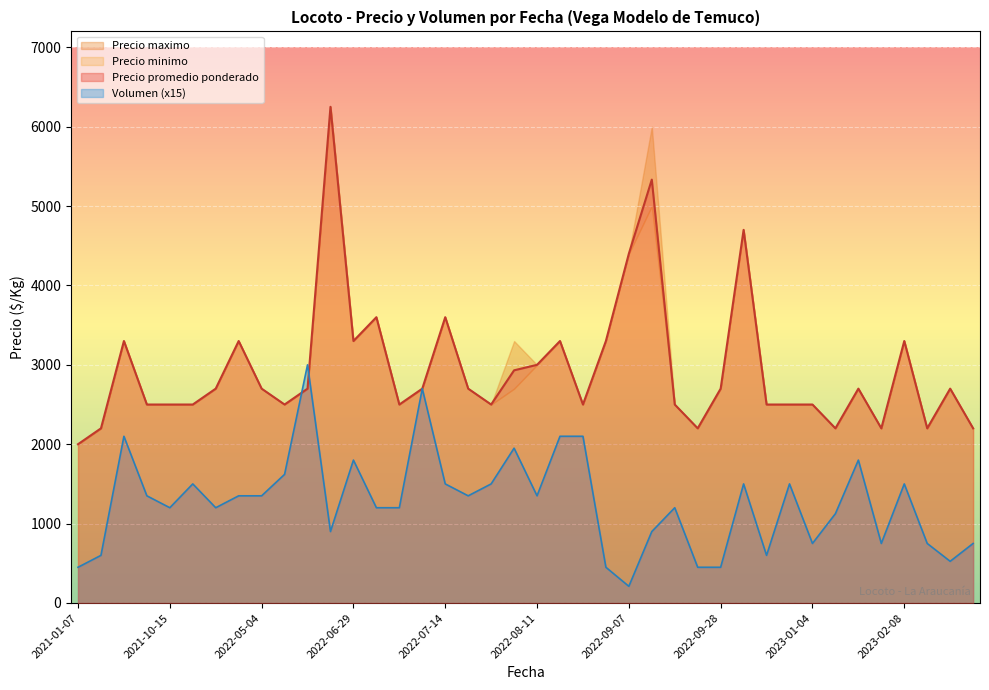

Rank the categories by Precio promedio ponderado value from highest to lowest.

2022-06-08, 2022-09-12, 2022-11-16, 2022-09-07, 2022-07-07, 2022-07-14, 2021-10-07, 2022-04-18, 2022-06-29, 2022-08-24, 2022-08-31, 2023-02-08, 2022-08-11, 2022-08-10, 2021-10-28, 2022-05-04, 2022-06-07, 2022-07-13, 2022-07-27, 2022-09-28, 2023-02-02, 2023-02-15, 2021-10-14, 2021-10-15, 2021-10-18, 2022-05-26, 2022-07-11, 2022-07-29, 2022-08-25, 2022-09-14, 2022-11-28, 2022-11-30, 2023-01-04, 2021-09-08, 2022-09-21, 2023-01-30, 2023-02-07, 2023-02-09, 2023-03-14, 2021-01-07